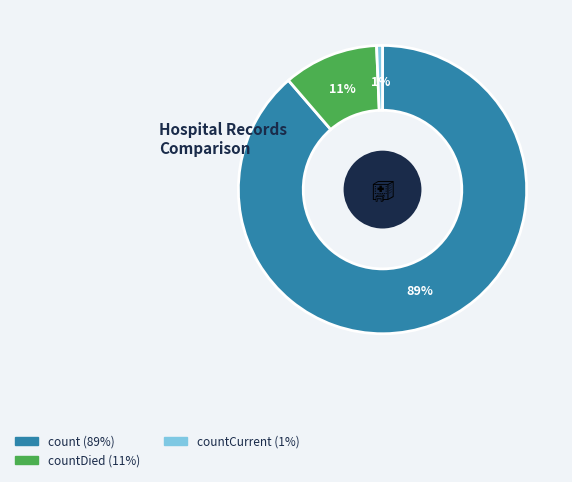

To the nearest percent, what portion does countCurrent (1%) represent?

1%